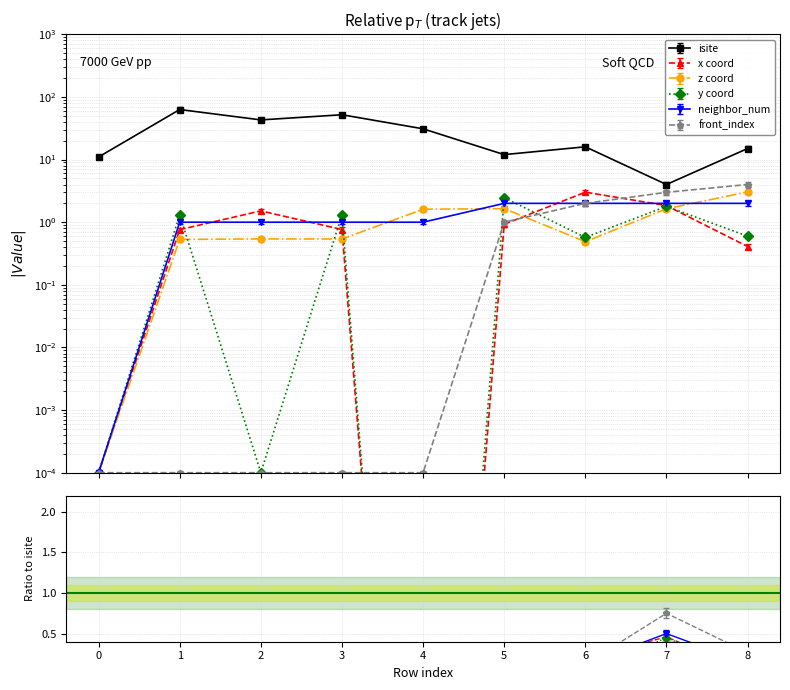

Where do neighbor_num and front_index first cross each other?

6 and 7